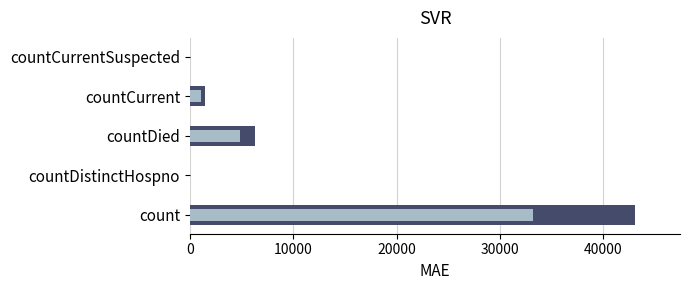

What is the sum of all col_1_dark values?

50859.0